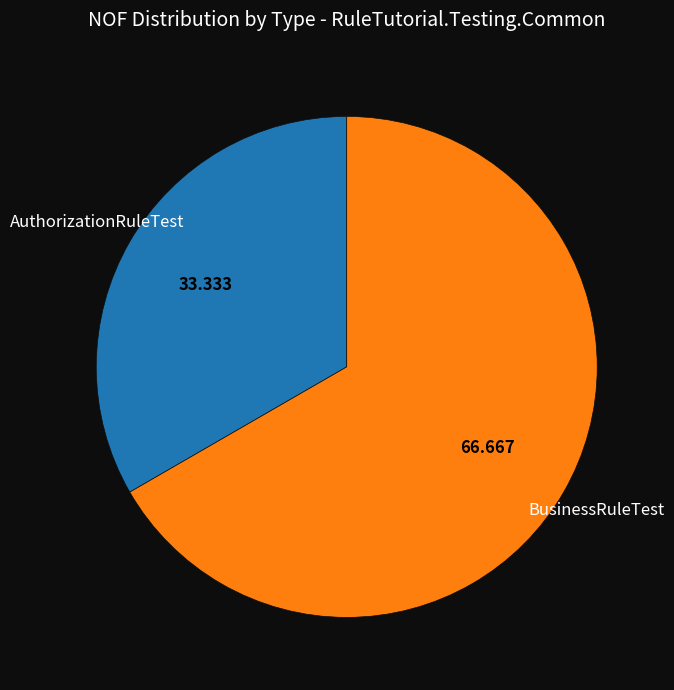

Count the number of slices in the pie.

2